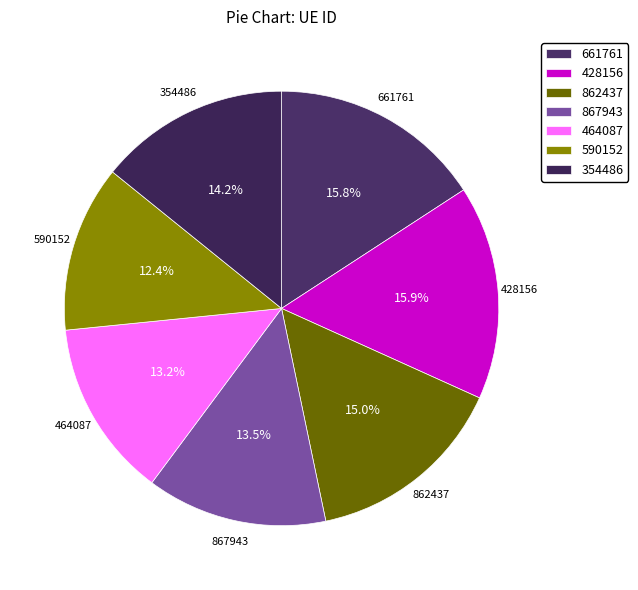

What percentage is the 862437 slice, to the nearest percent?

15%